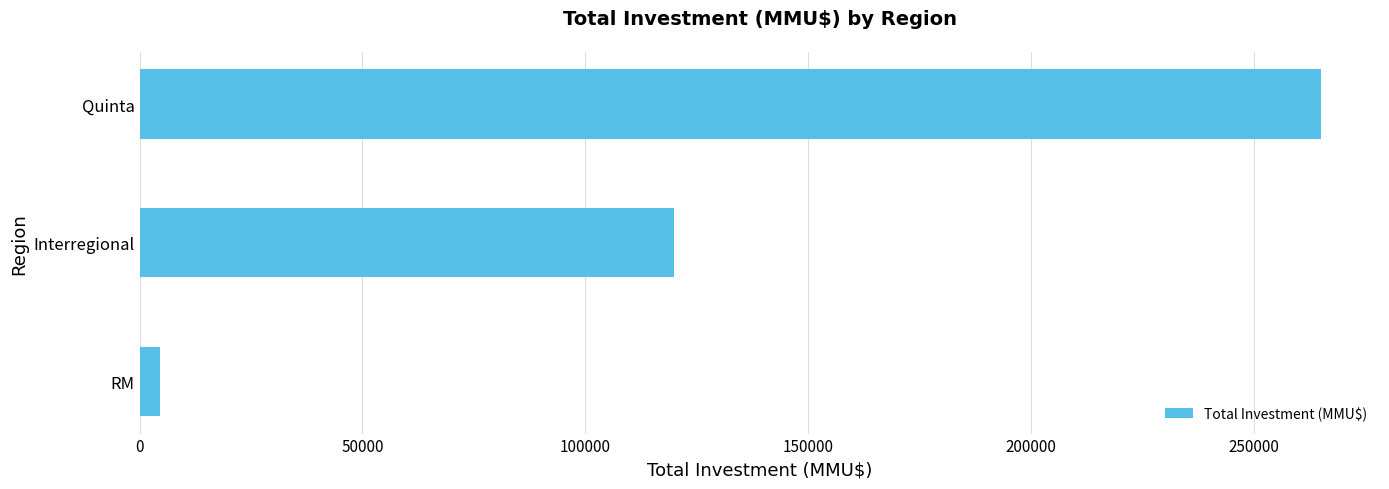

Rank the categories by value from lowest to highest.

RM, Interregional, Quinta